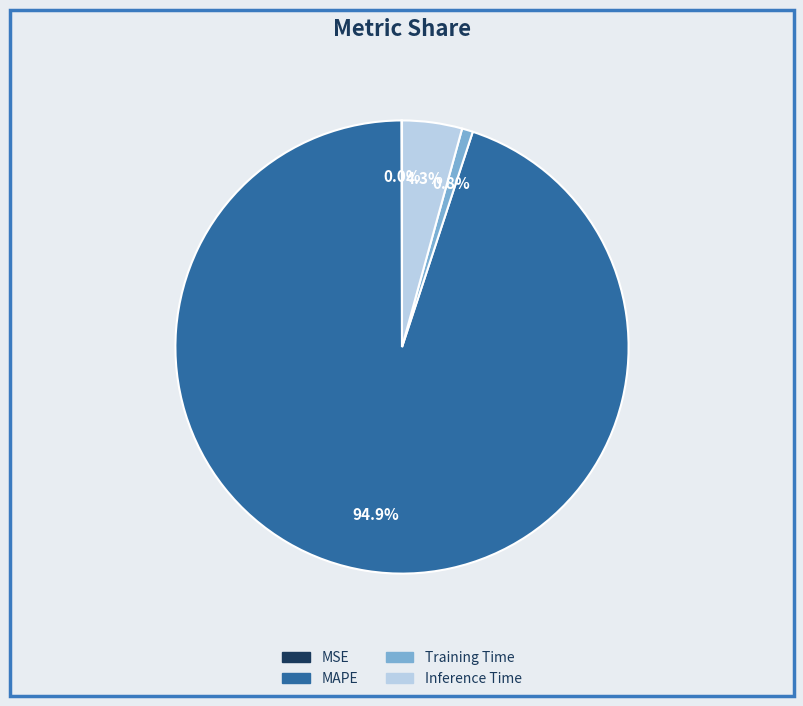

Which category accounts for the majority?

MAPE